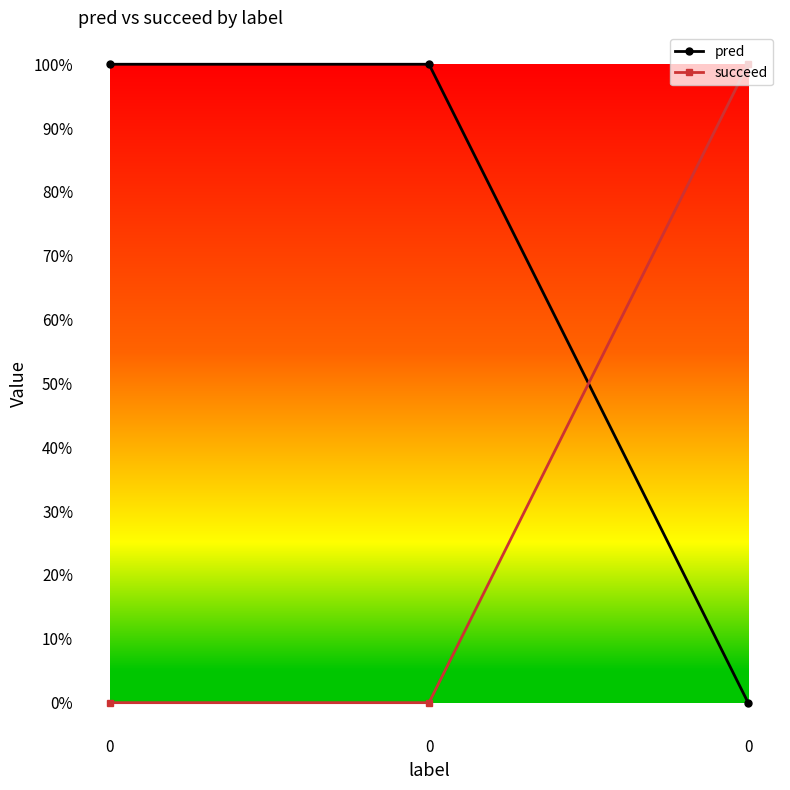

What are all the series names shown in the legend?

pred, succeed